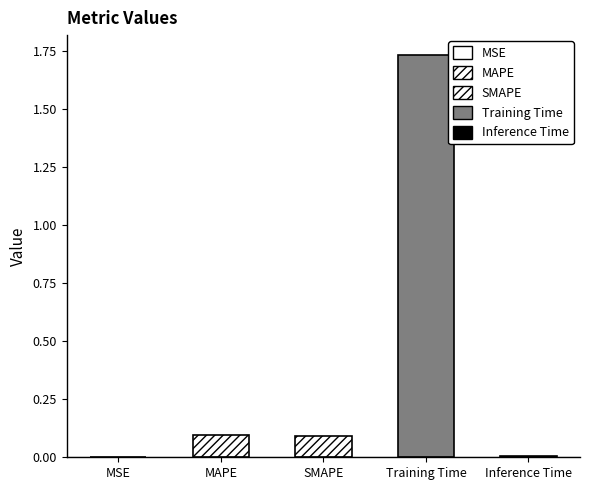

Which category has the highest value across all series?

Training Time